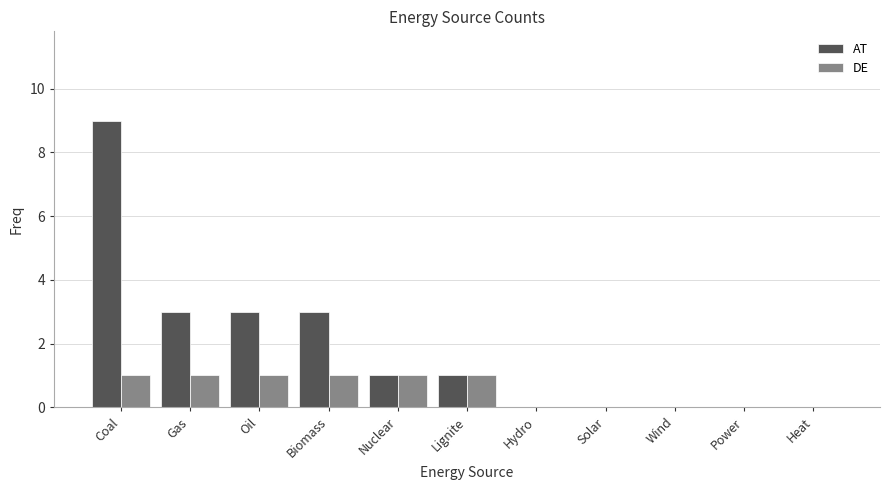

At which category is the sum across all series the highest?

Coal